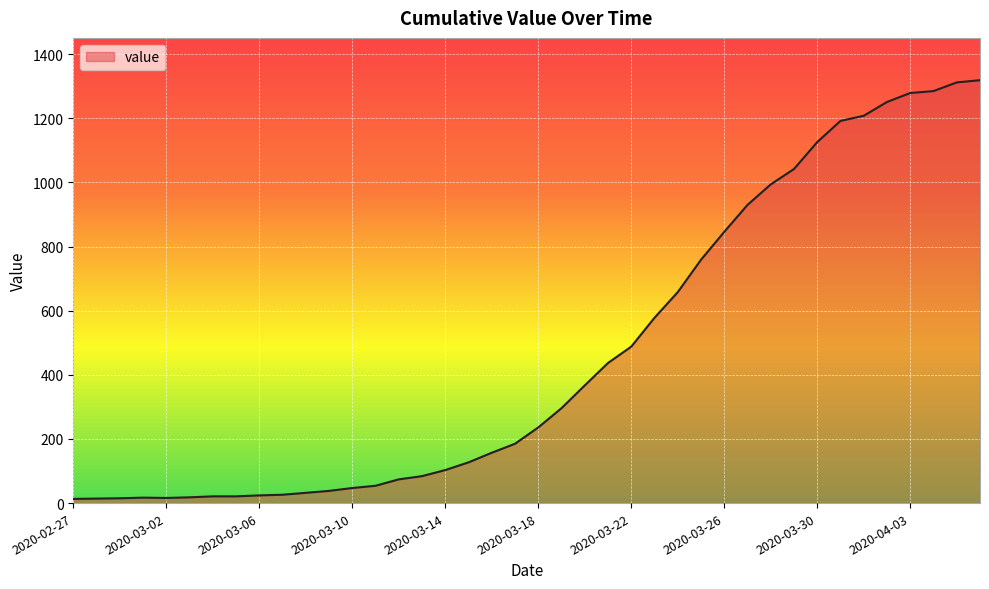

What is the maximum value shown in the chart?

1319